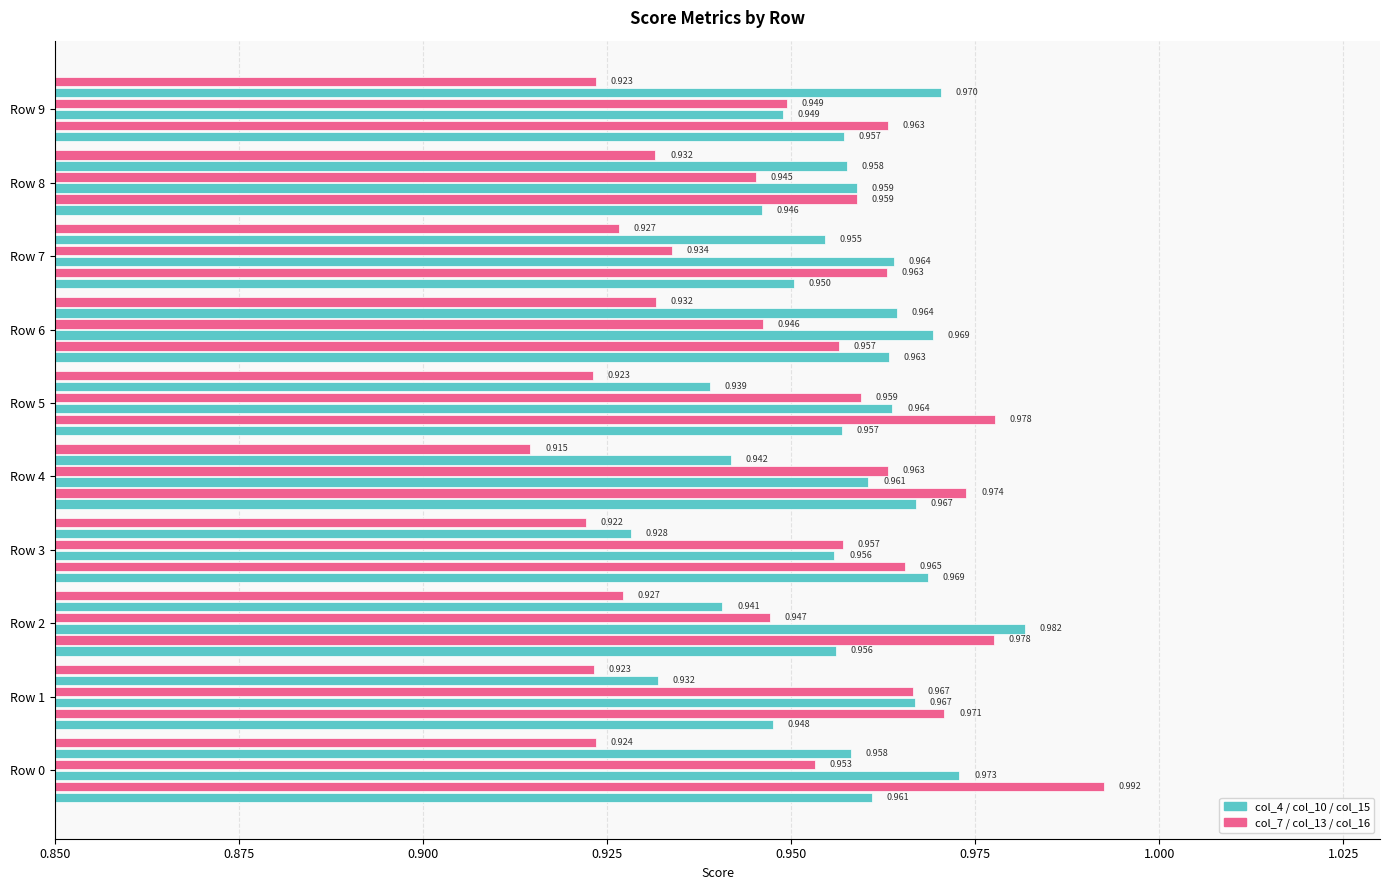

How many data points does each series have?

10